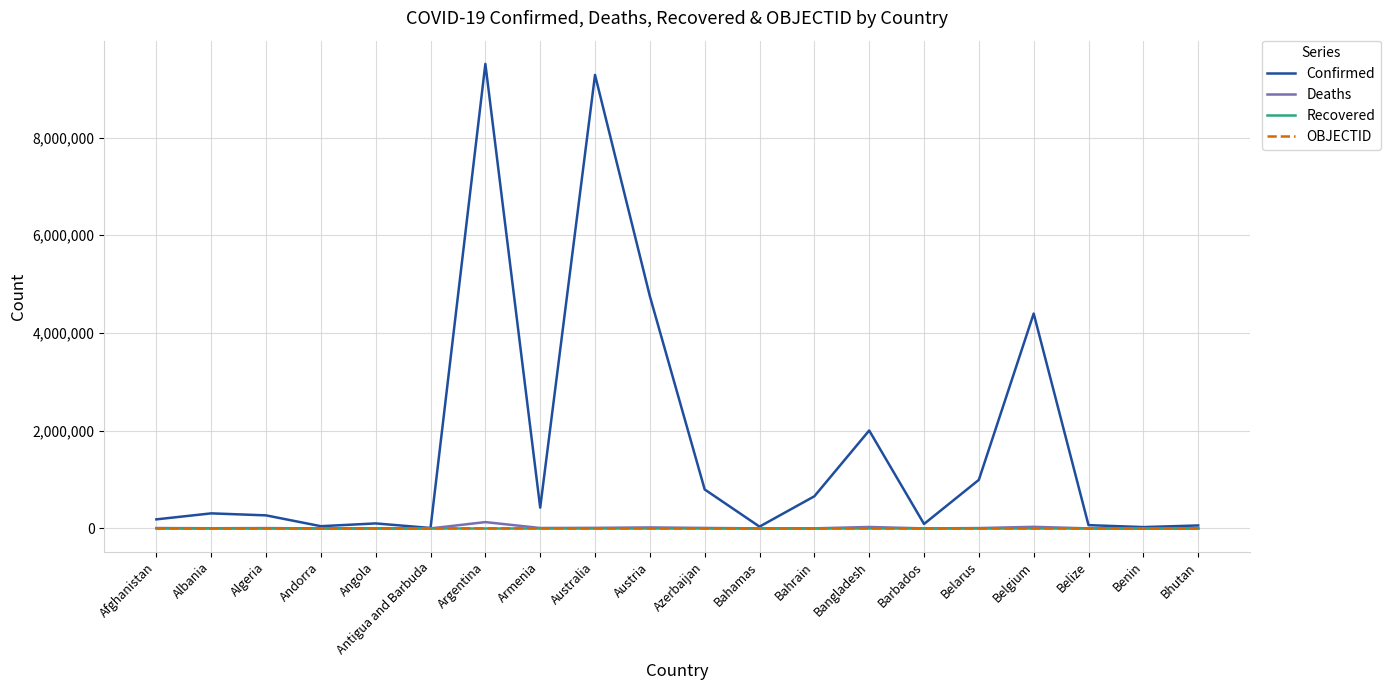

The value of OBJECTID at Andorra is 4. True or false?

True